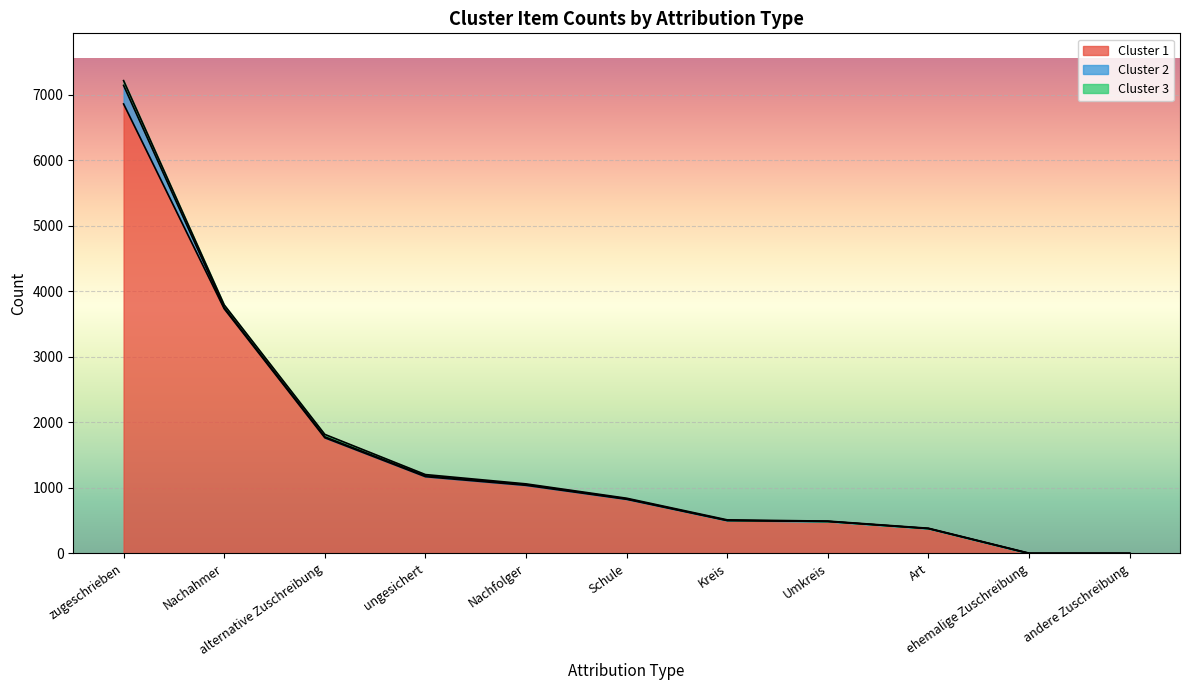

What is the sum of the Cluster 2 values at alternative Zuschreibung and Kreis?

17